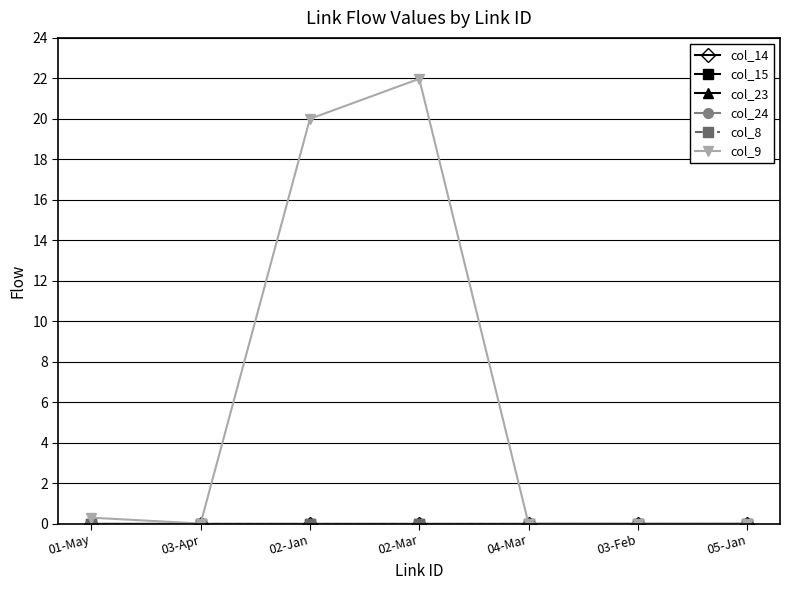

Is this an area chart (filled region under the line)?

No